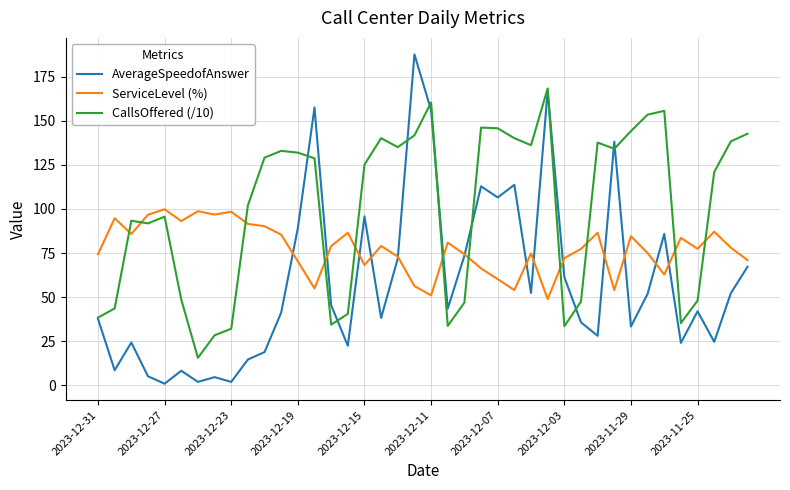

Which series has the widest spread of values?

AverageSpeedofAnswer